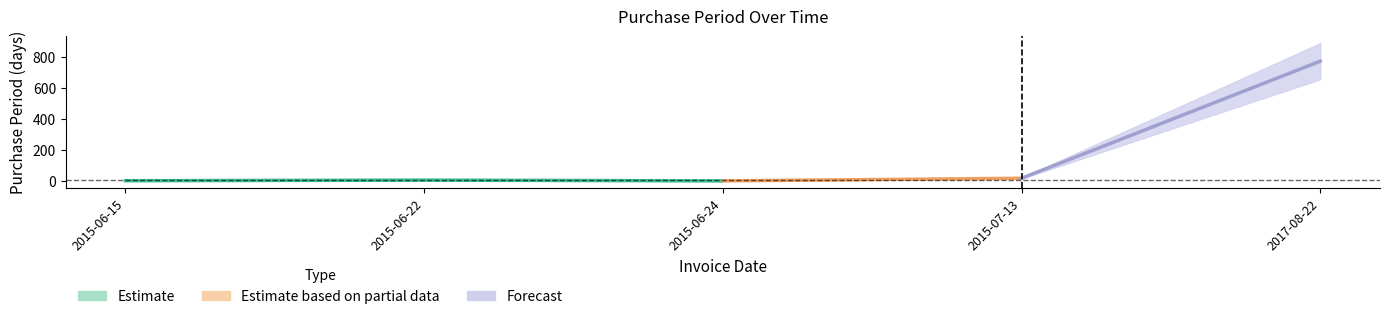

What is the value of the 4th point from the left?

19